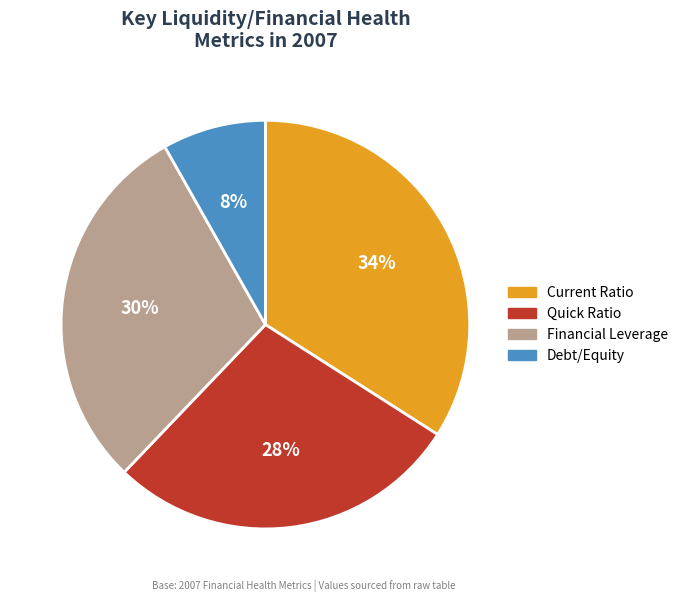

Is the sum of Current Ratio and Debt/Equity greater than half?

No